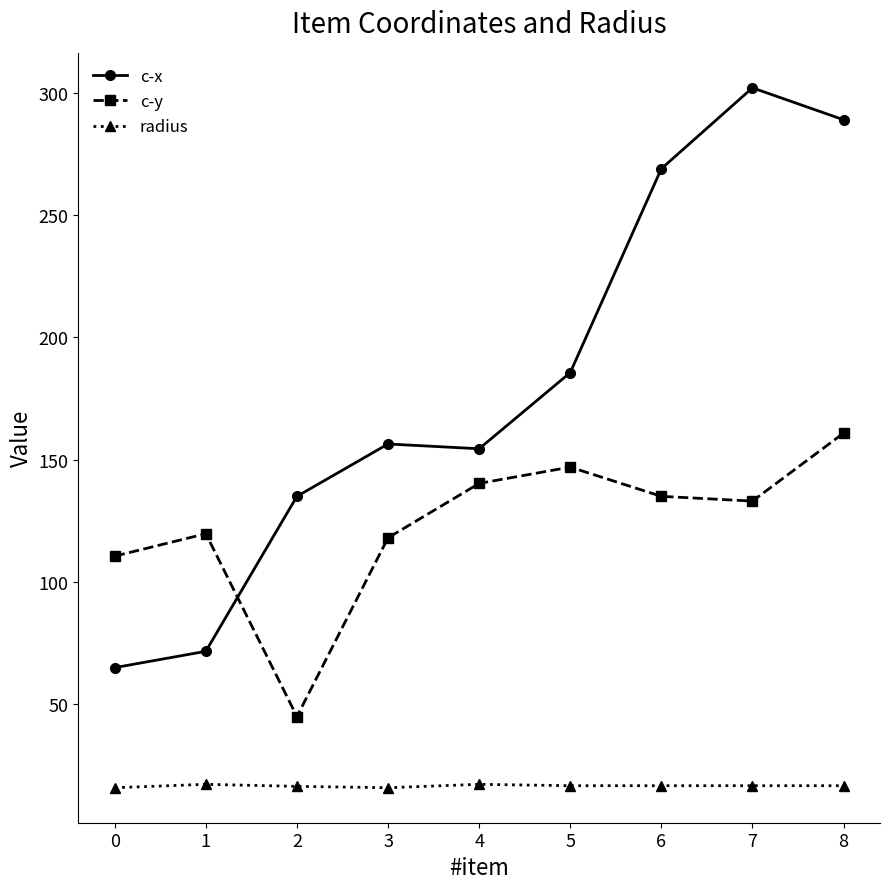

True or false: c-y has a value of 140.3 at 4.

True